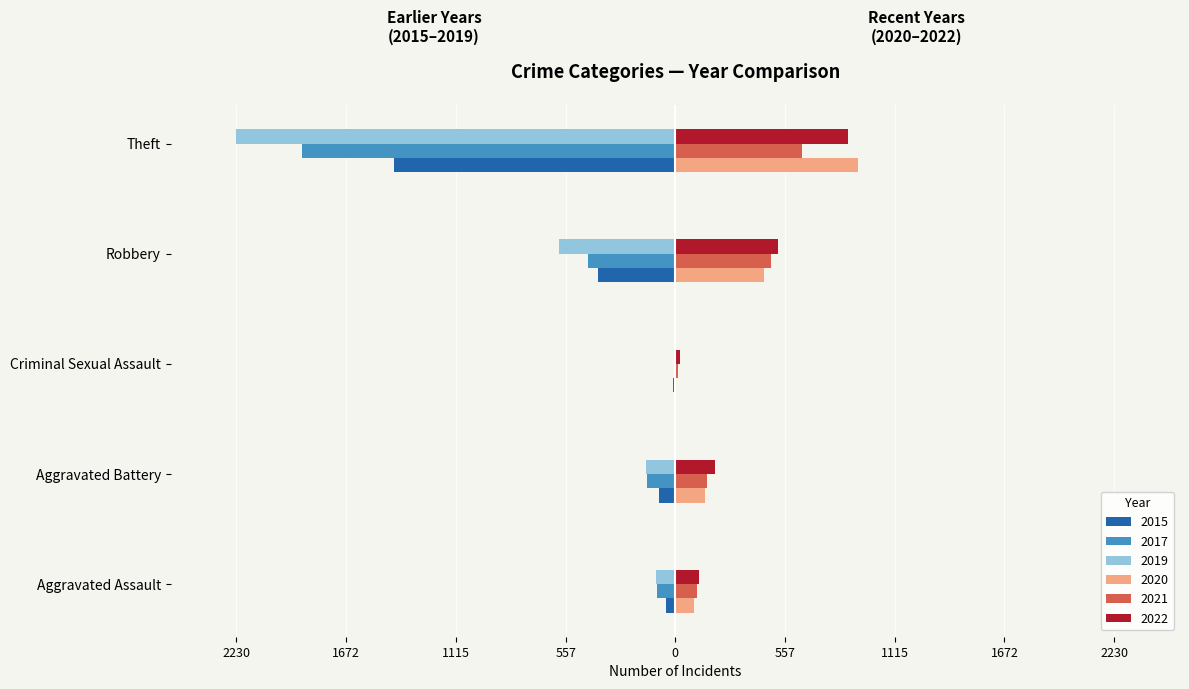

What are all the series names shown in the legend?

2015, 2017, 2019, 2020, 2021, 2022